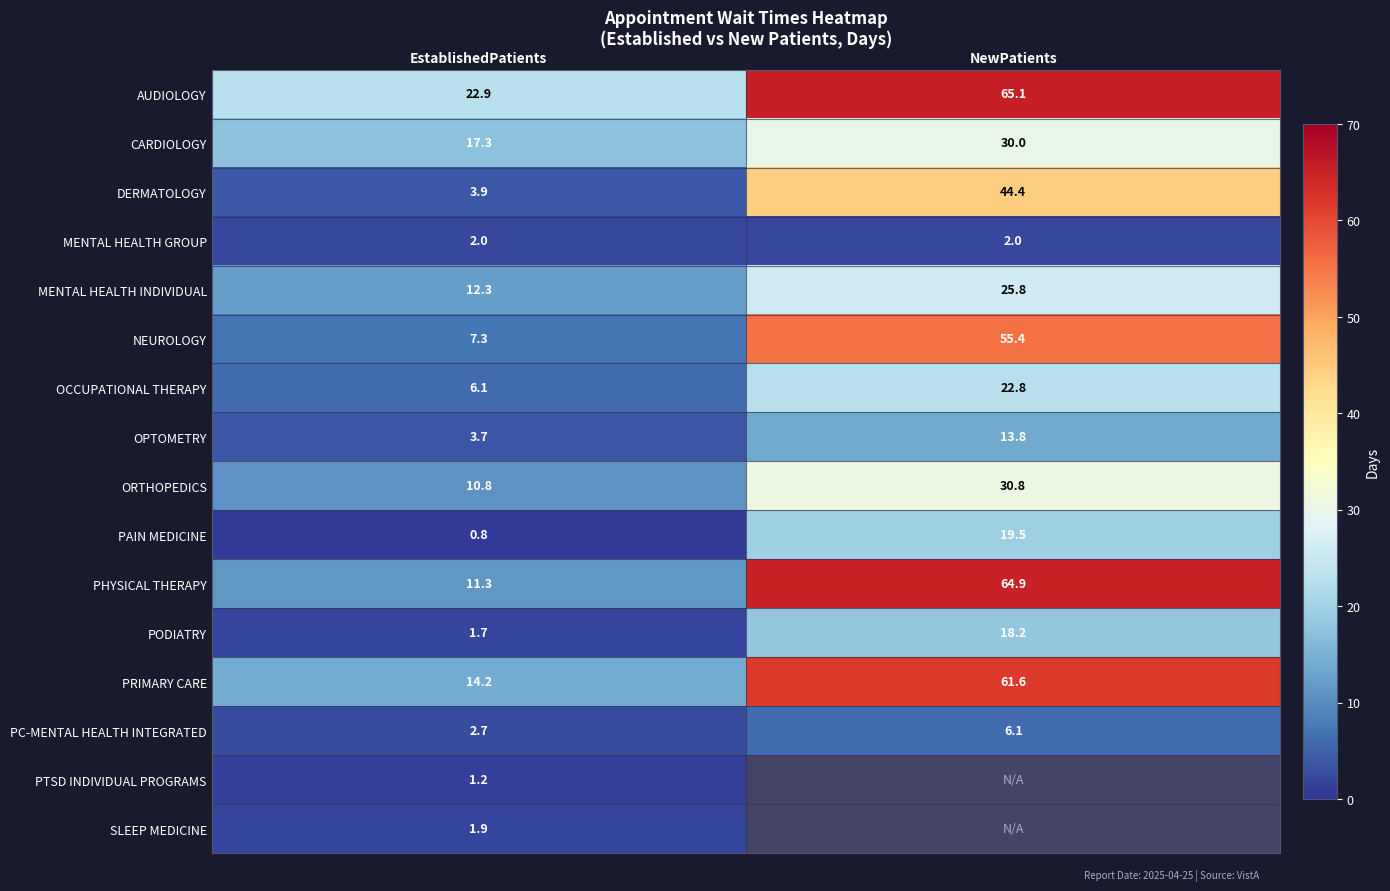

What is the approximate value of OCCUPATIONAL THERAPY at EstablishedPatients?

6.1